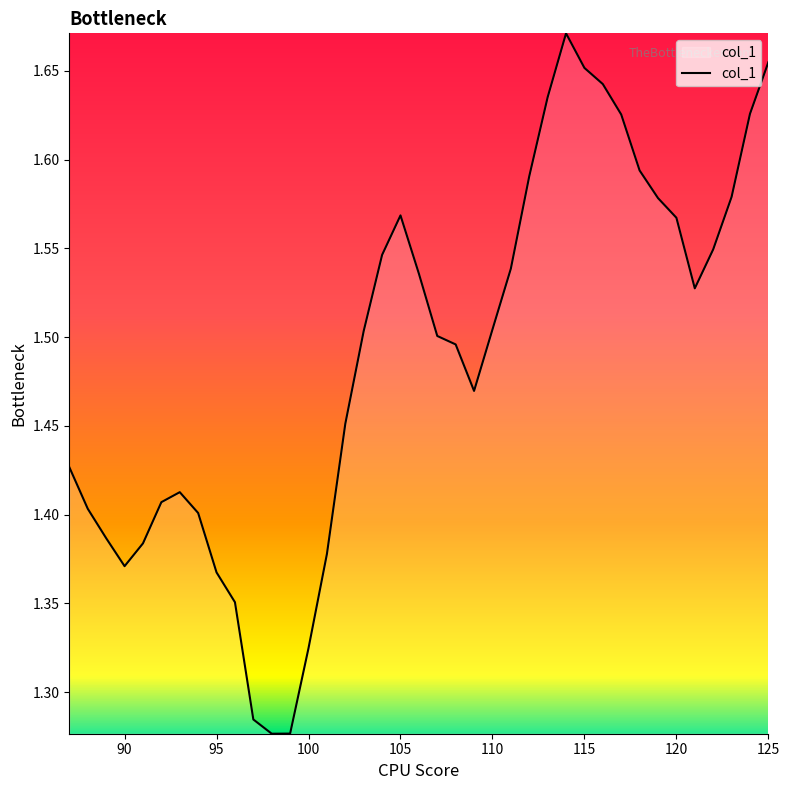

The value at 90 is 0.8. True or false?

False